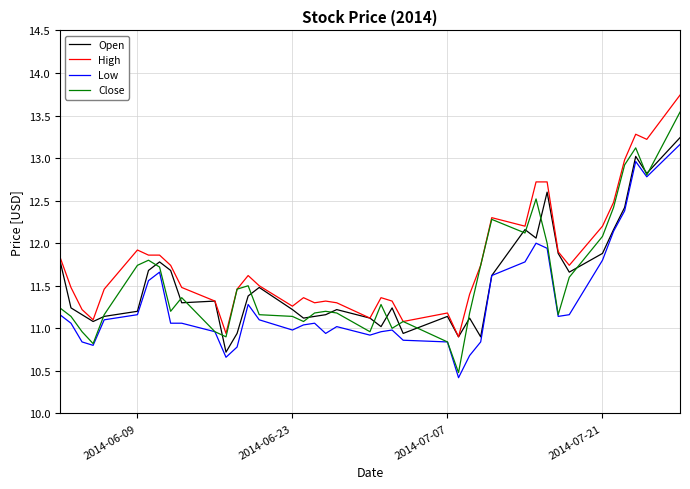

How many lines are shown in the chart?

4